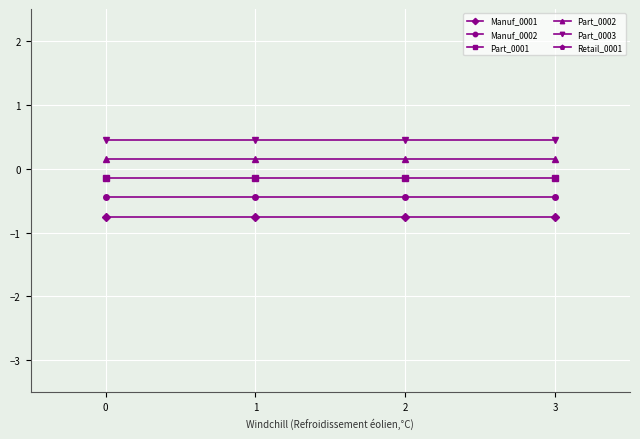

What is the lowest value of the Part_0002 series?

0.1